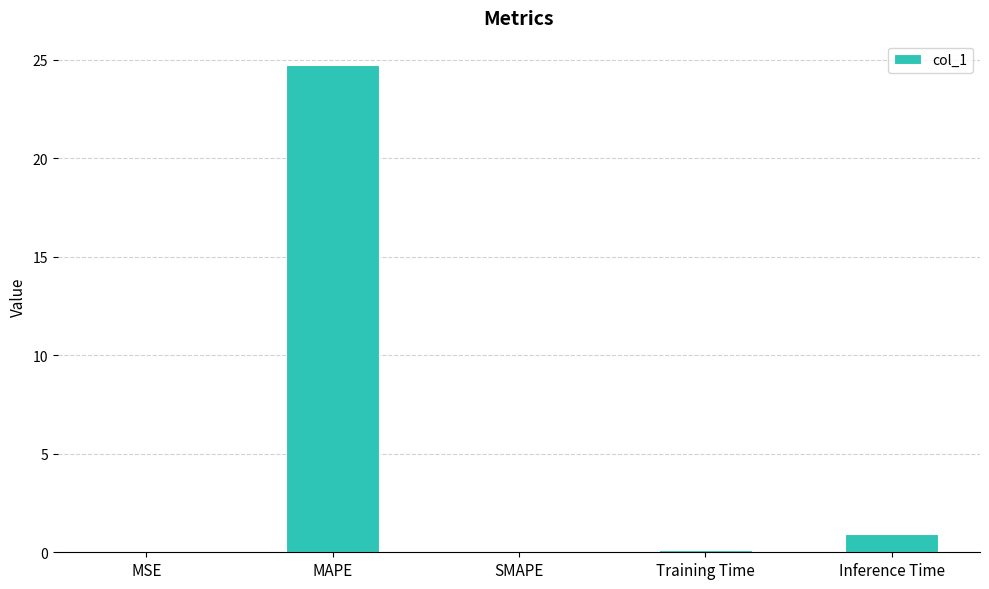

What is the average value?

5.2